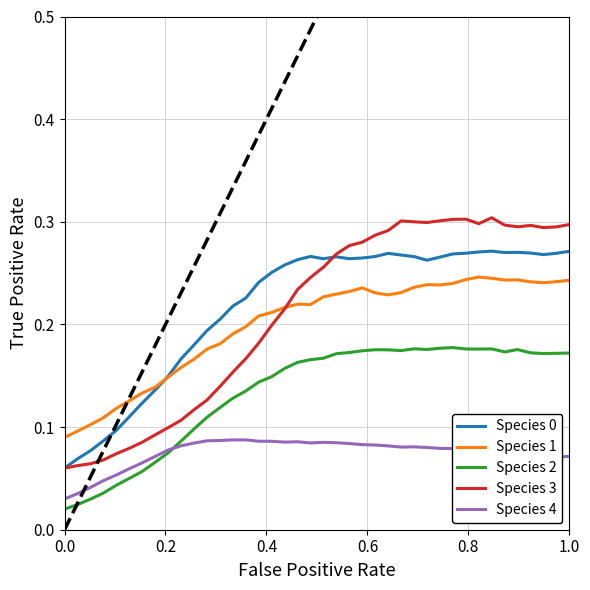

At how many categories does at least one series exceed 0?

40